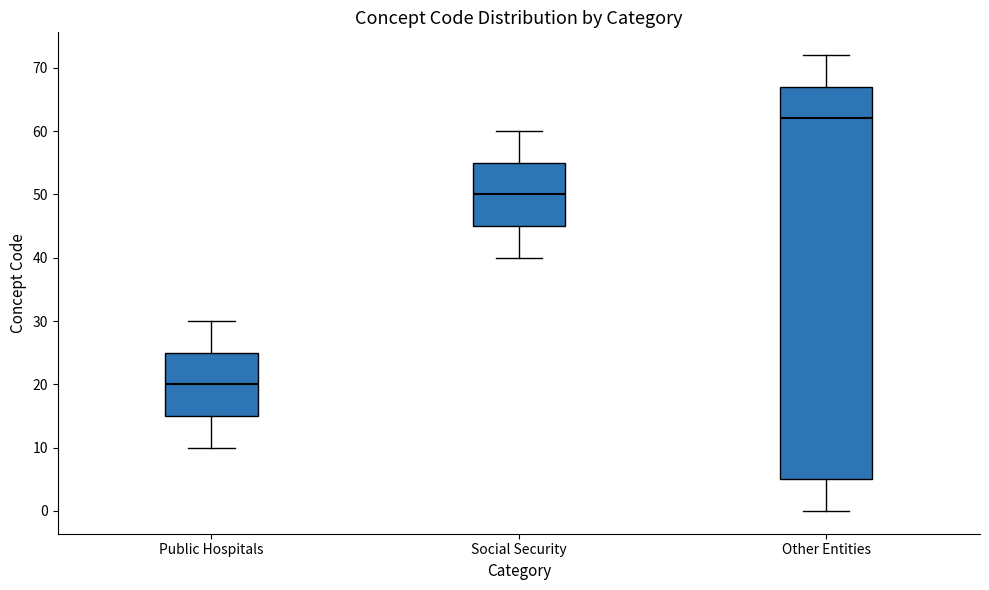

Where is the lower edge of the box for Public Hospitals on the y-axis? The values are not printed on the chart, so give them approximately, as read against the axis.

15